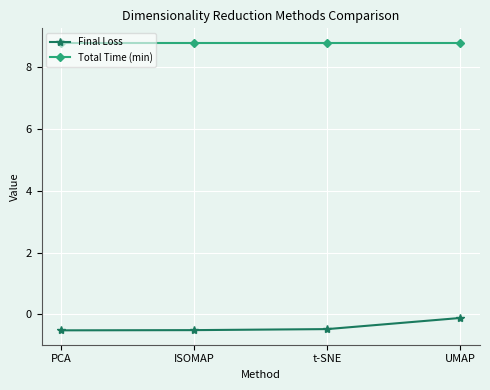

What is the label of the 4th point from the left?

UMAP